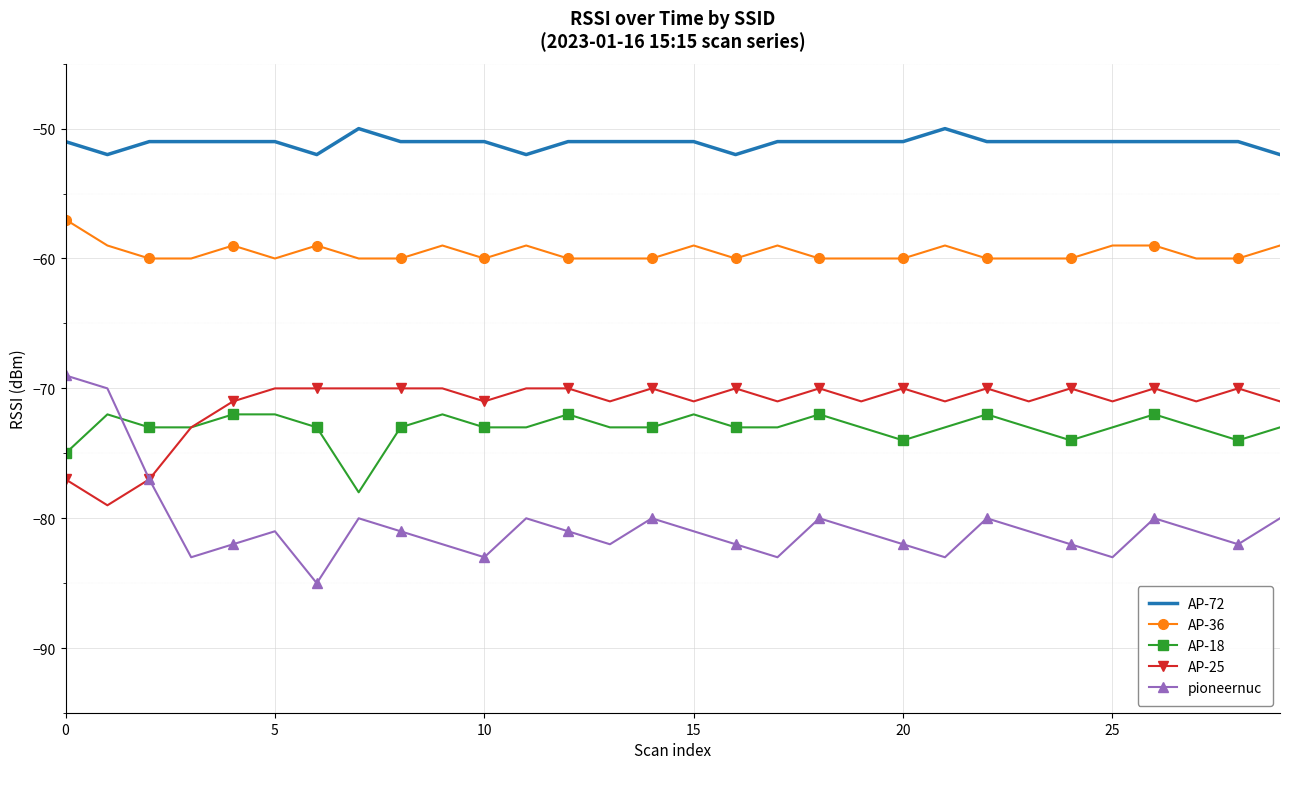

How many intersections are there between pioneernuc and AP-18?

1